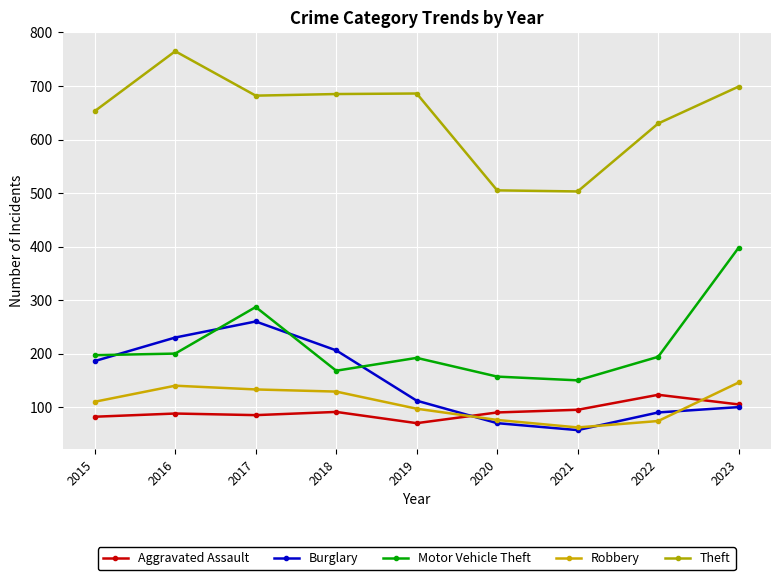

How many categories are shown in the chart?

9